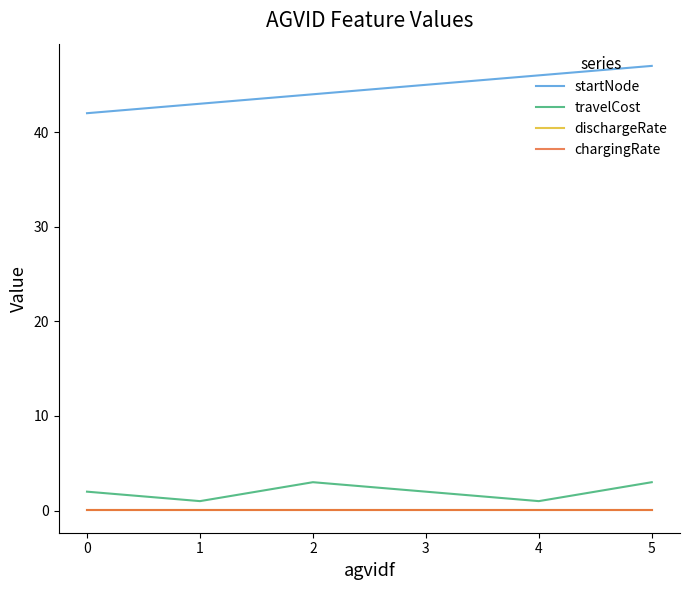

True or false: chargingRate and startNode intersect in this chart.

False